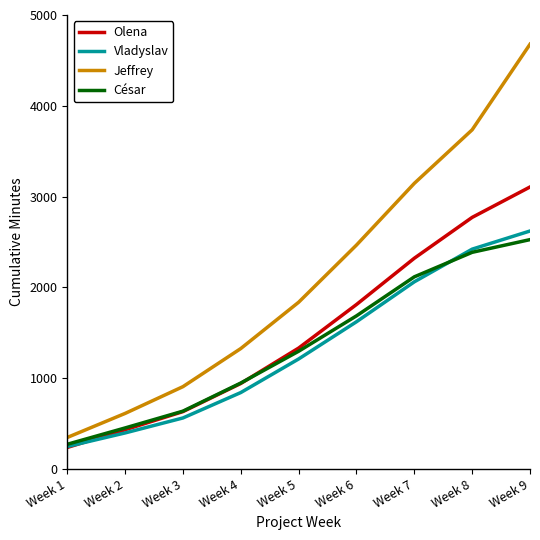

What is the spread (max minus min) of values at Week 5?

625